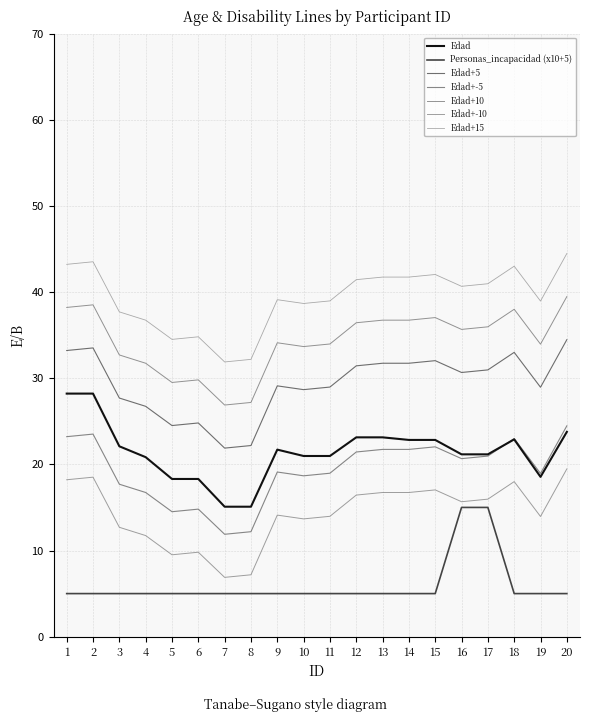

Which series has the largest total across all categories?

Edad+15